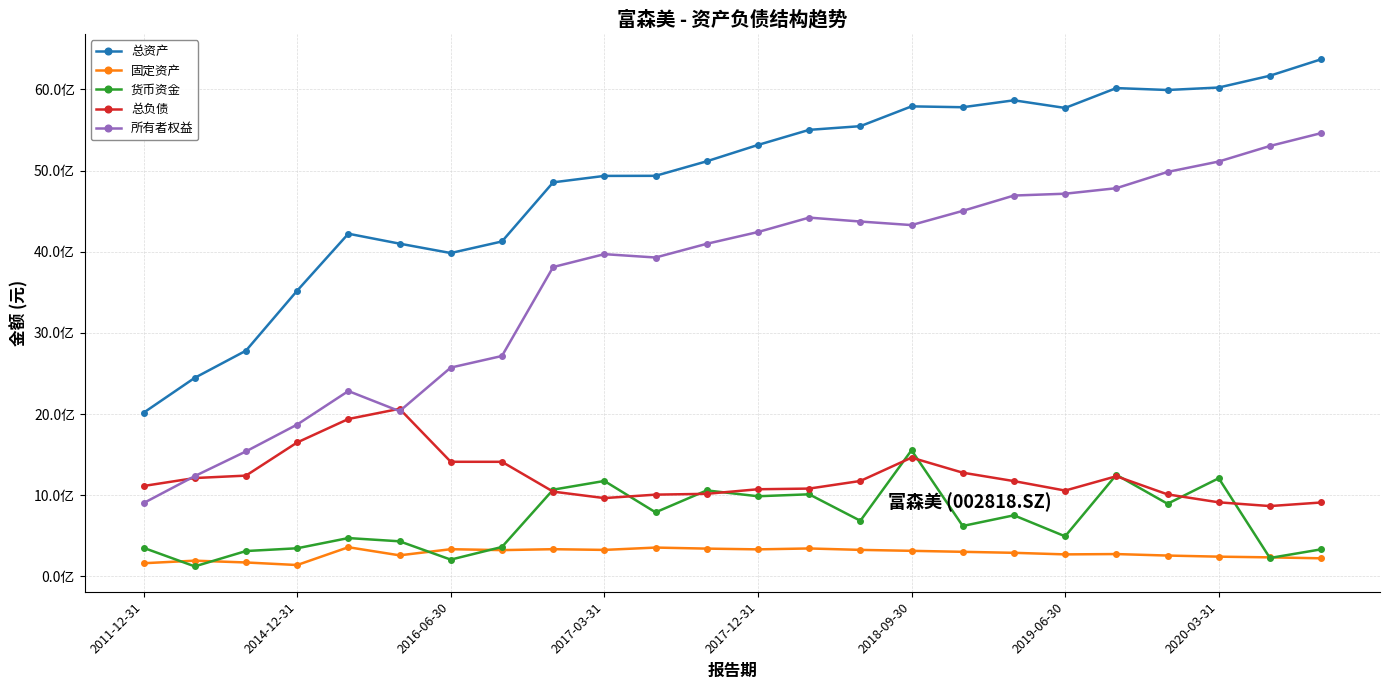

What are all the series names shown in the legend?

总资产, 固定资产, 货币资金, 总负债, 所有者权益